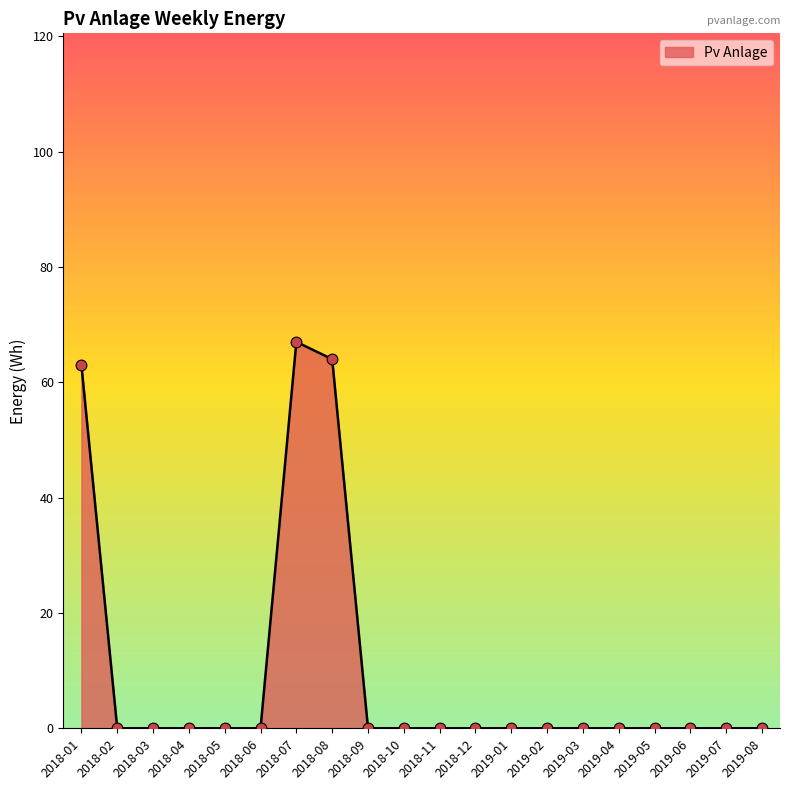

The chart shows a value of 0 at 2018-03. True or false?

True